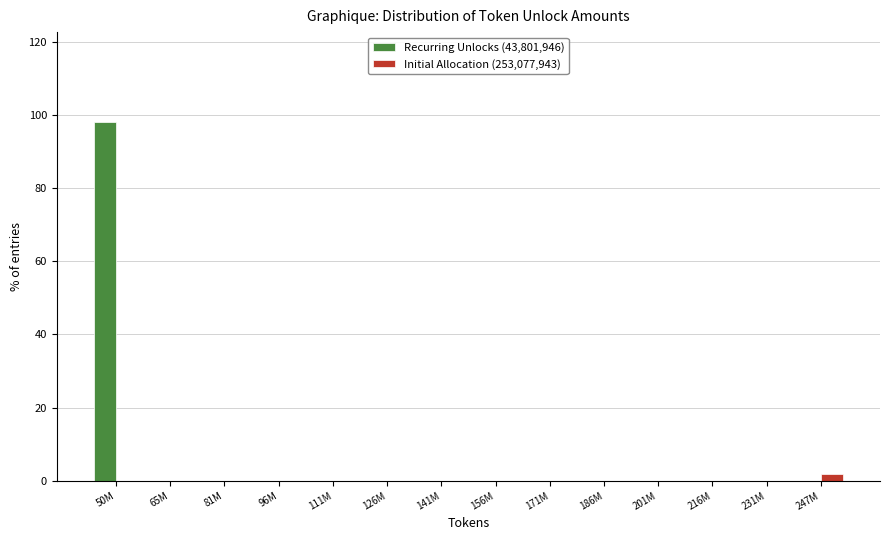

Reading left to right, transcribe all the data shown in this chart.

Recurring Unlocks (43,801,946): 50M=98.1	65M=0.0	81M=0.0	96M=0.0	111M=0.0	126M=0.0	141M=0.0	156M=0.0	171M=0.0	186M=0.0	201M=0.0	216M=0.0	231M=0.0	247M=0.0
Initial Allocation (253,077,943): 50M=0.0	65M=0.0	81M=0.0	96M=0.0	111M=0.0	126M=0.0	141M=0.0	156M=0.0	171M=0.0	186M=0.0	201M=0.0	216M=0.0	231M=0.0	247M=1.9